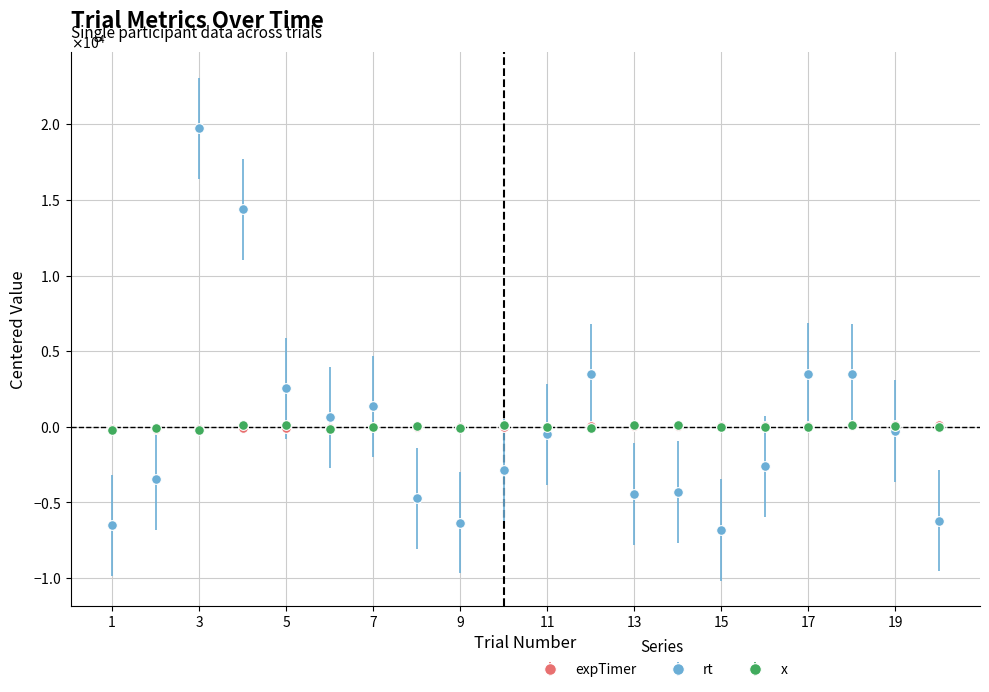

What are all the series names shown in the legend?

expTimer, rt, x